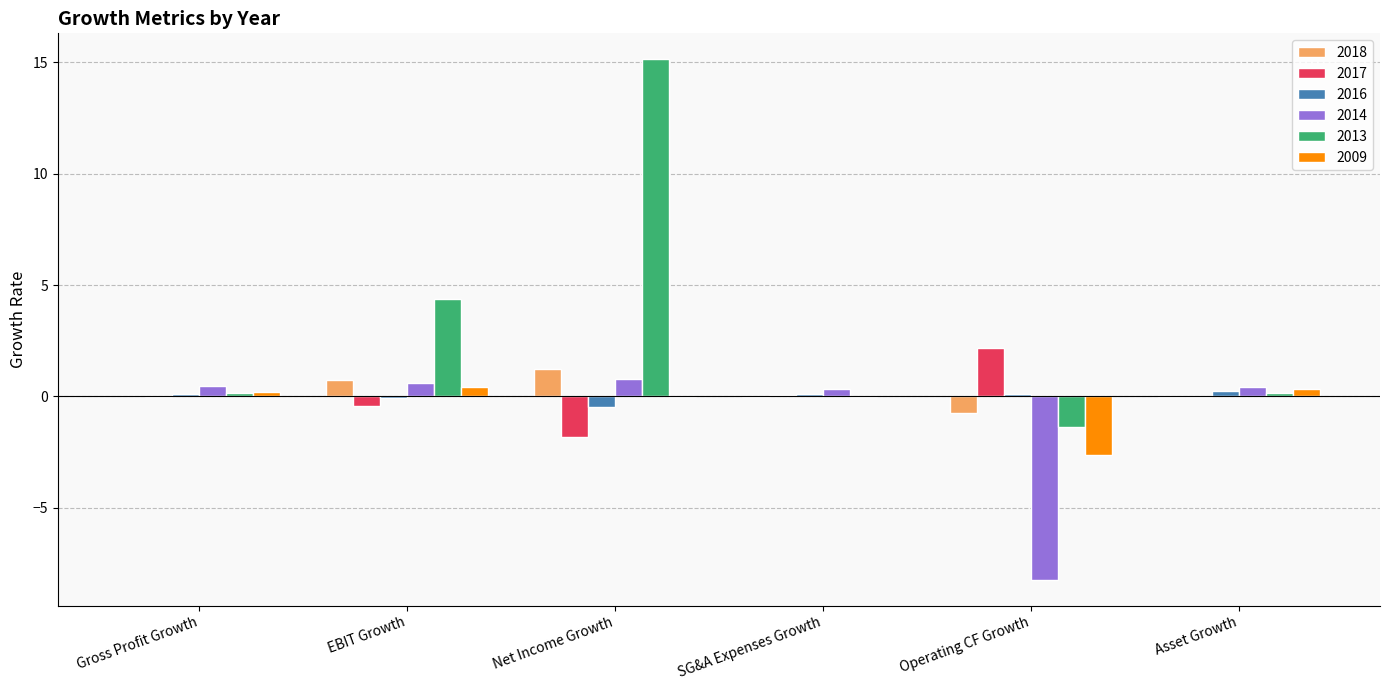

Where is 2013 nearest to the value 6?

EBIT Growth